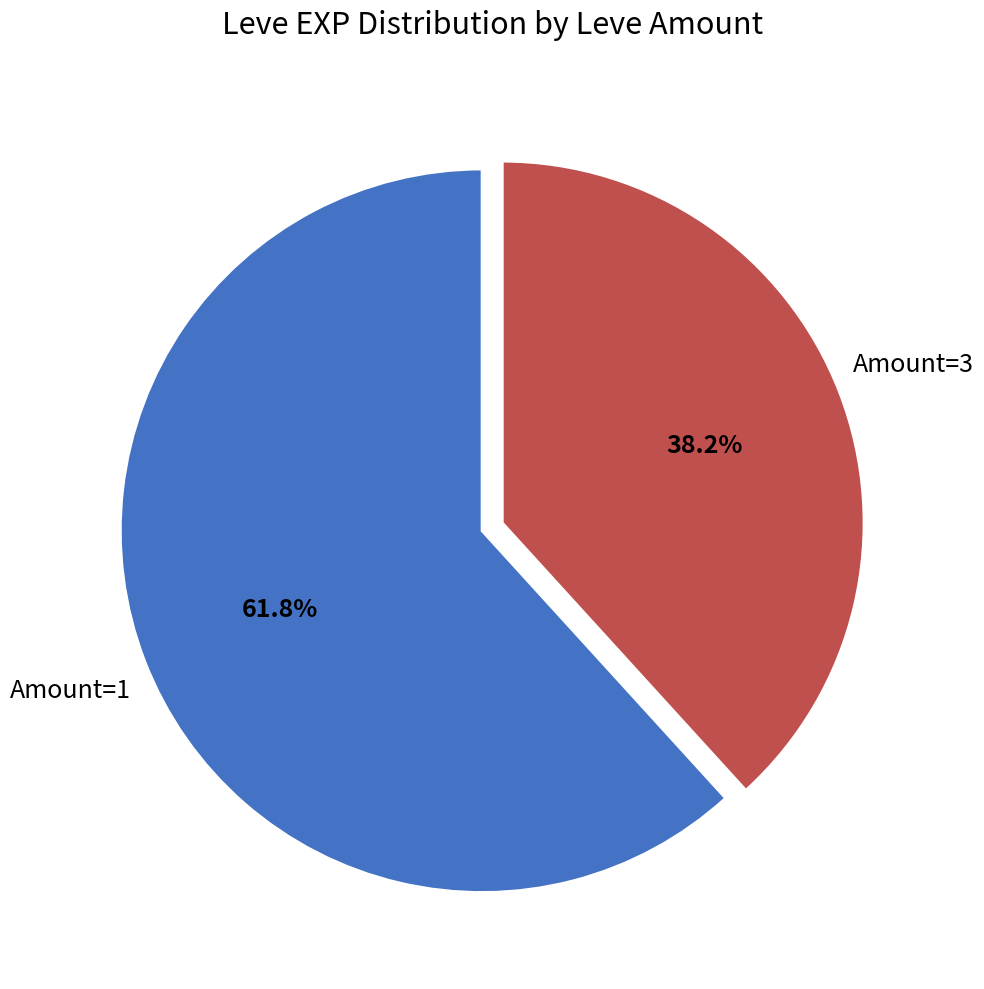

What percentage is NOT represented by Amount=3?

61.8%